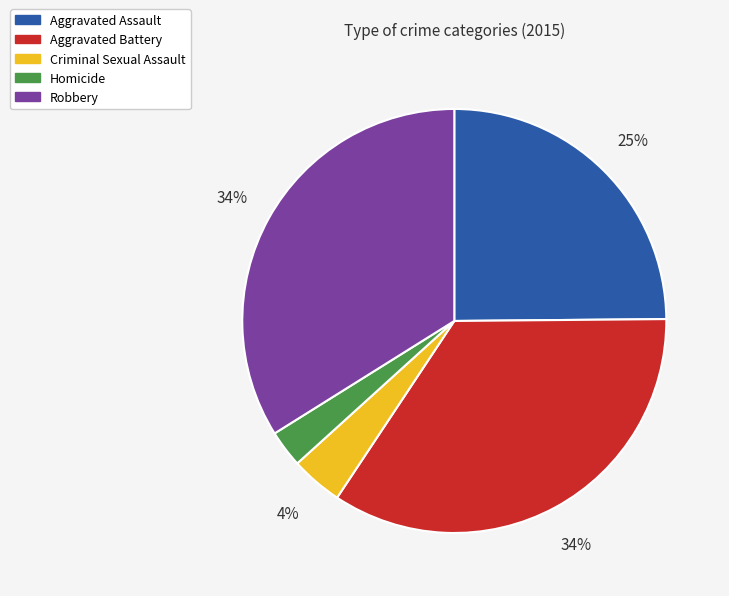

What percentage is the Aggravated Battery slice, to the nearest percent?

34%